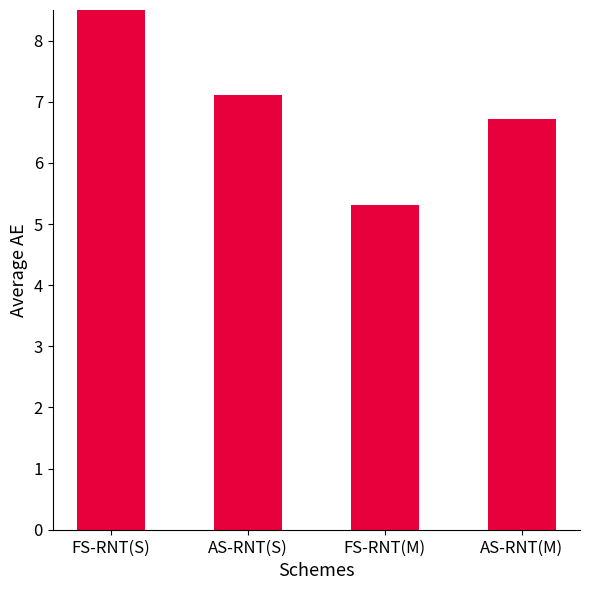

How many values are between 6 and 8?

2